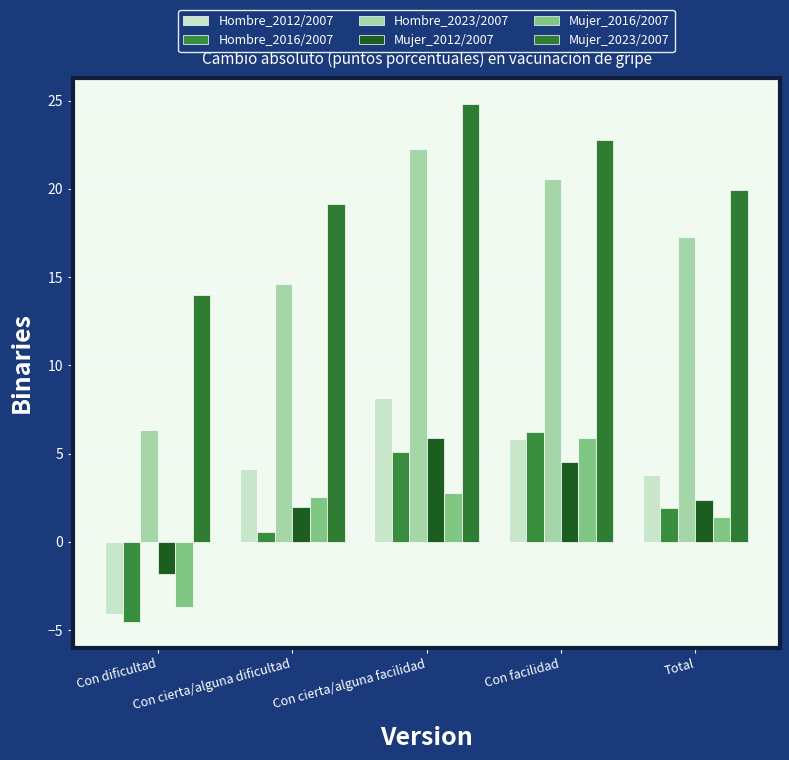

Between Con cierta/alguna dificultad and Total, which is larger?

Con cierta/alguna dificultad